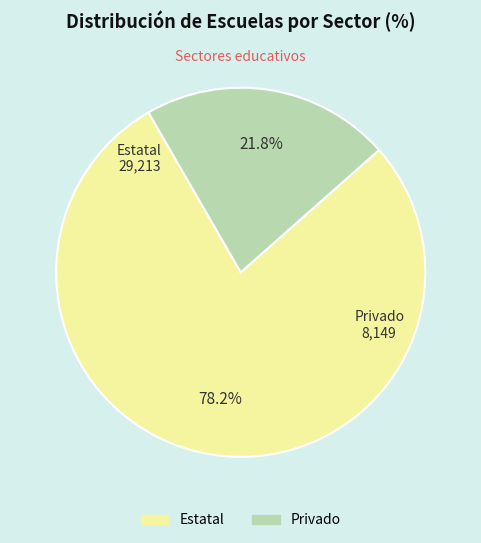

To the nearest percent, what percentage of the pie is Estatal?

78%